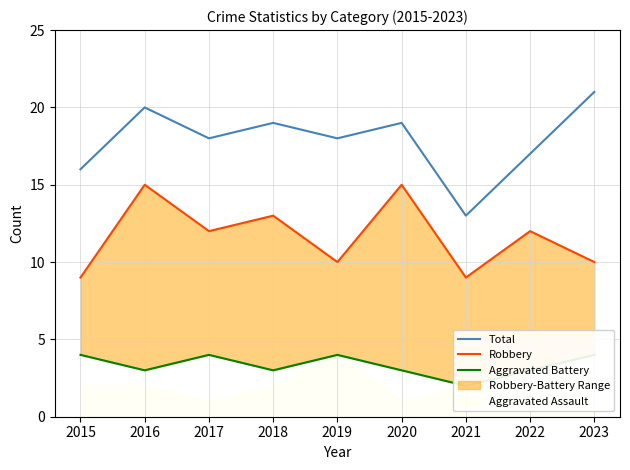

Which label corresponds to the largest value in the chart?

2023